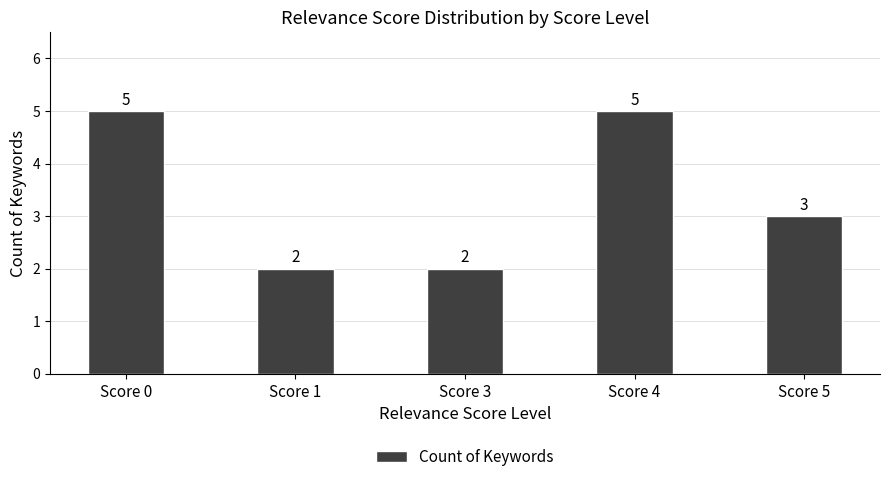

What is the change in value from Score 0 to Score 1?

-3